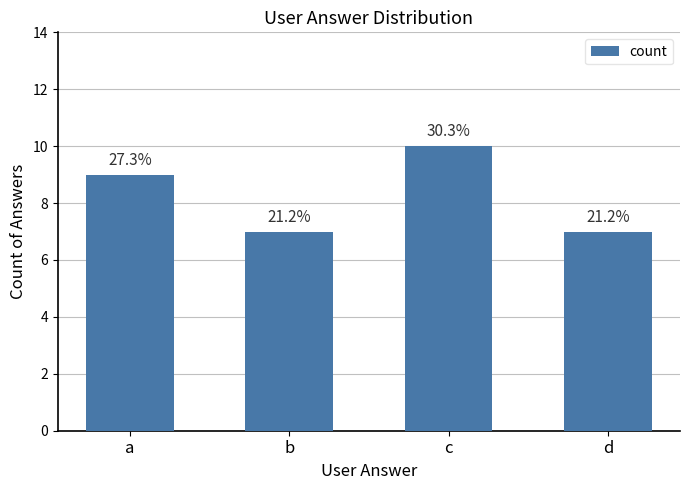

What is the value of the 1st bar from the left?

9